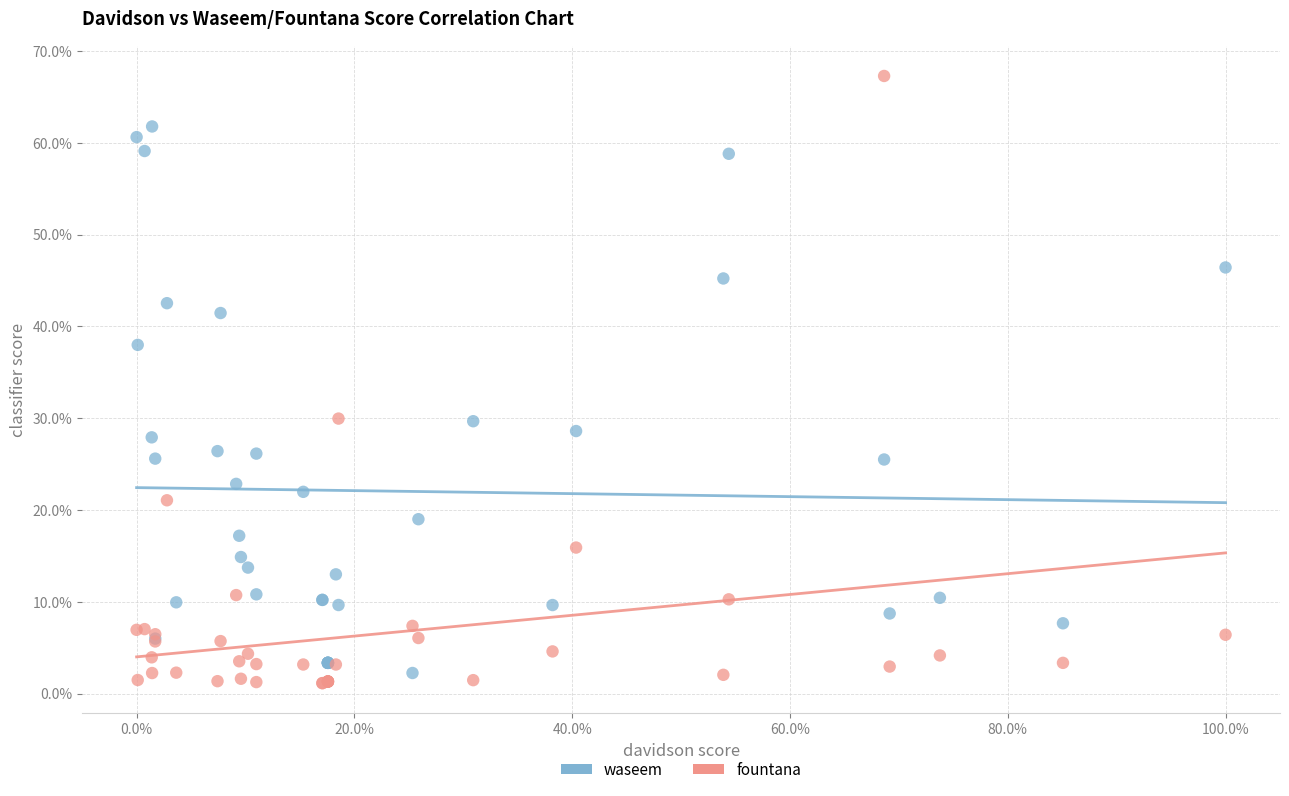

Which series has the largest Y range (max minus min)?

fountana